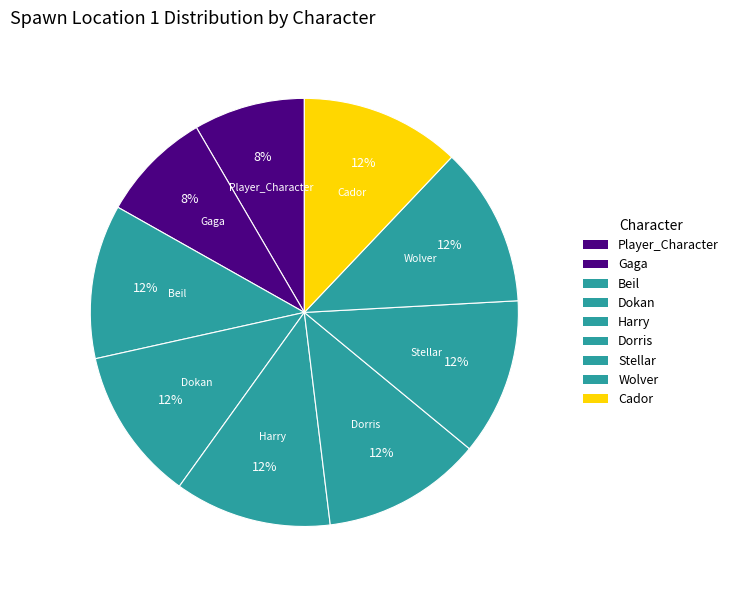

Rank the categories by value from lowest to highest.

Player_Character, Gaga, Dokan, Beil, Harry, Stellar, Wolver, Dorris, Cador